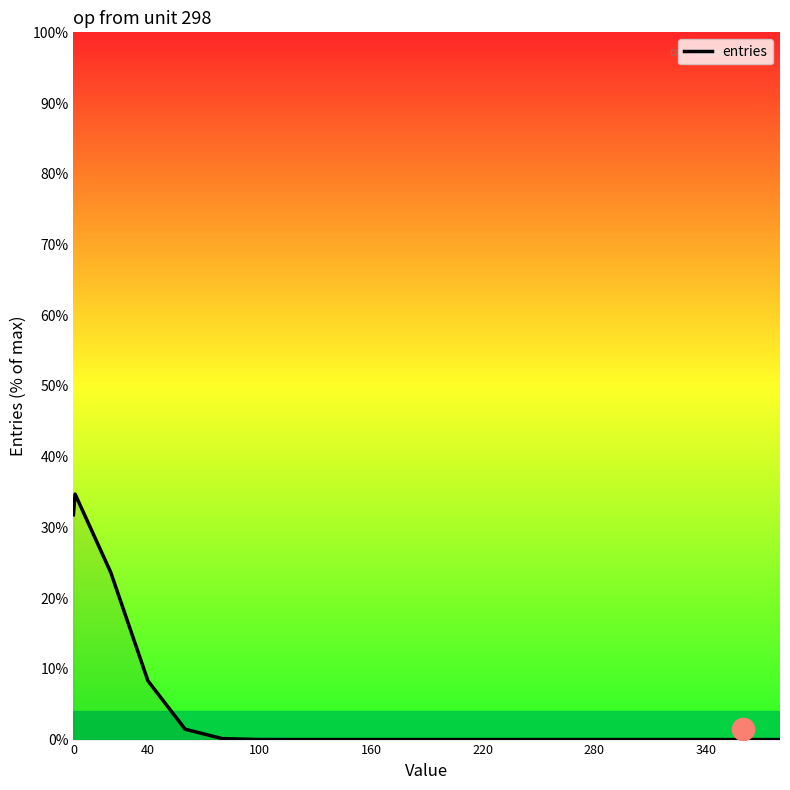

What is the greatest value displayed?

34.7